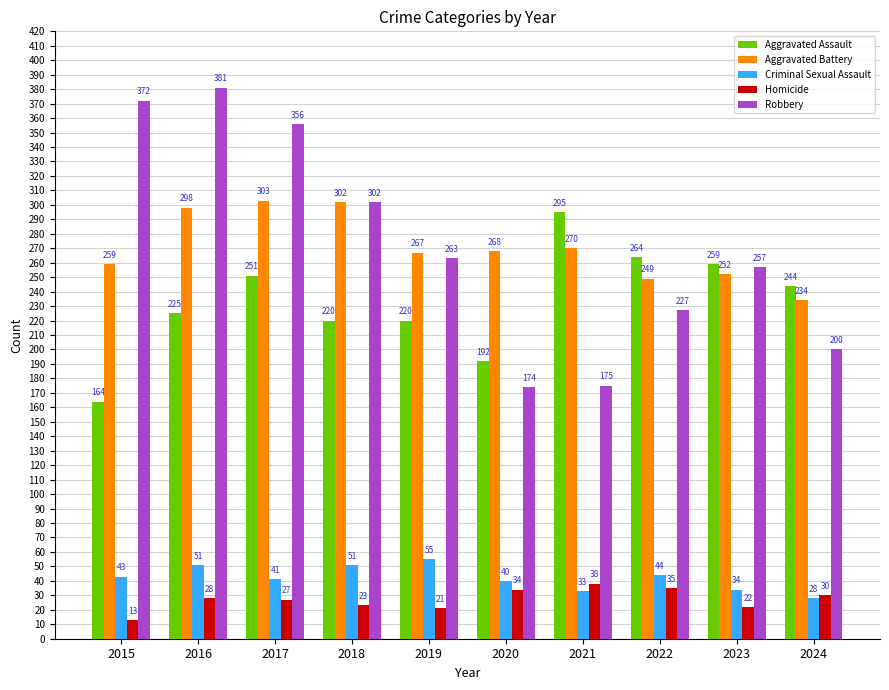

What is the minimum value for Robbery?

174